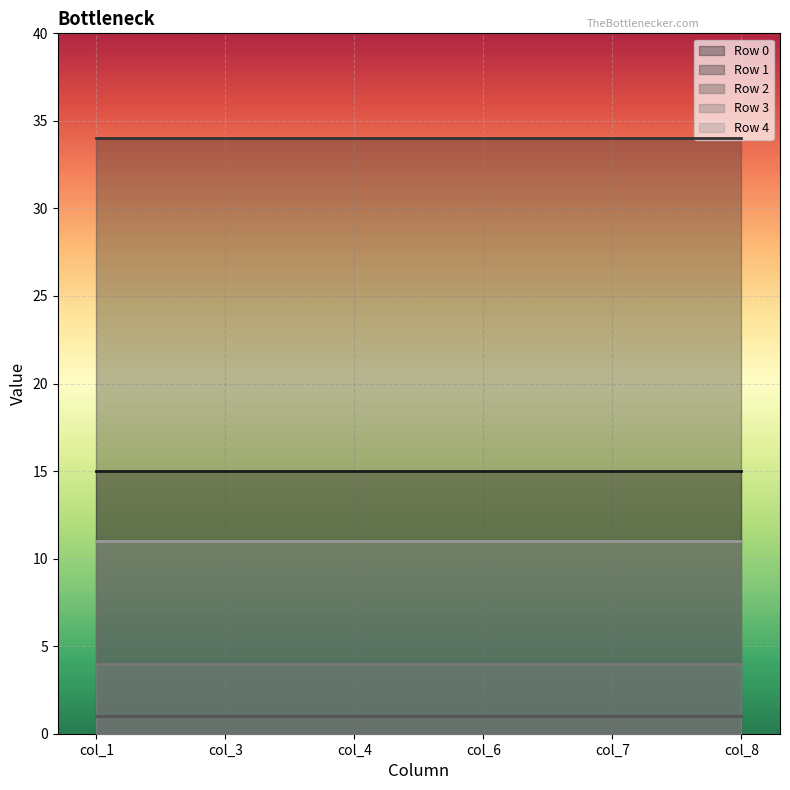

Which series has the largest total across all categories?

Row 1